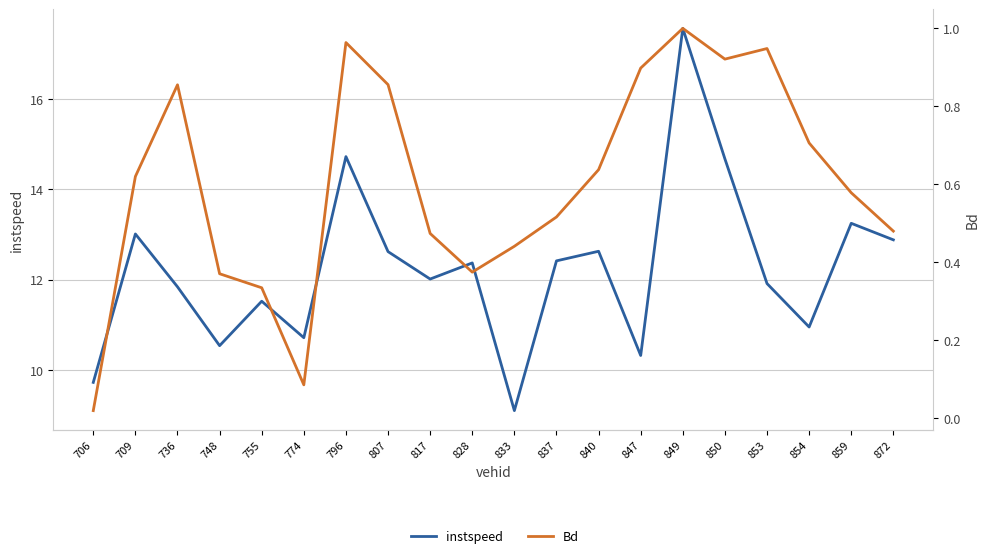

Which series changed the most between 706 and 755?

instspeed